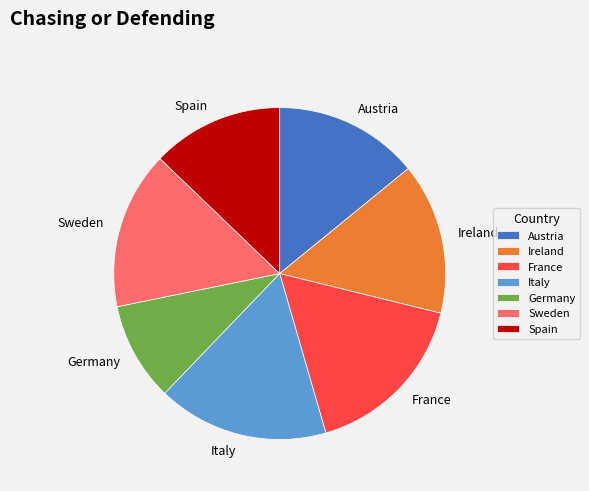

The Germany slice represents 1% of the pie. True or false?

False